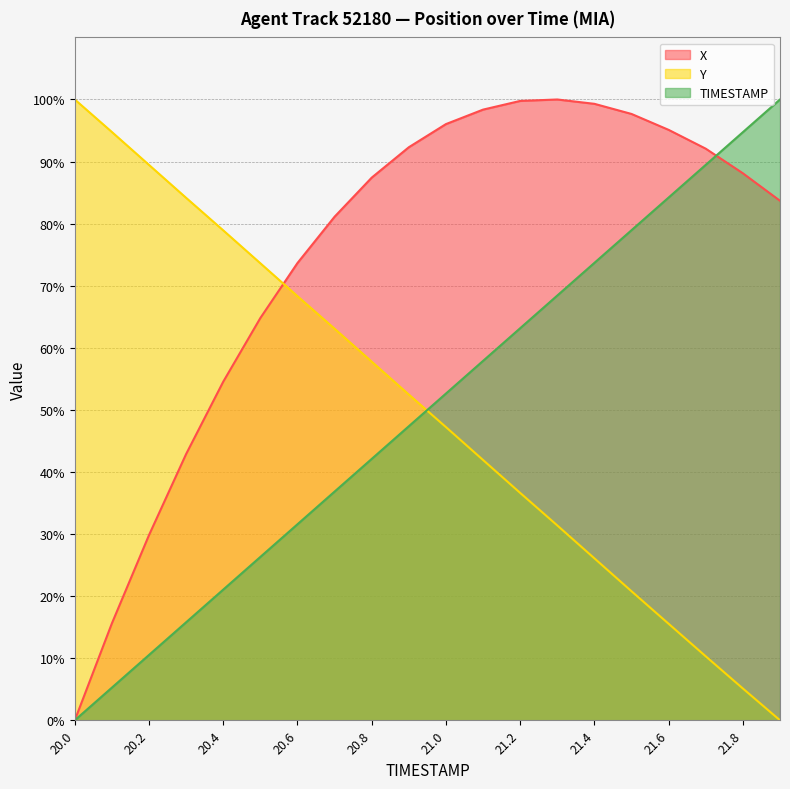

Which series has the widest spread of values?

X